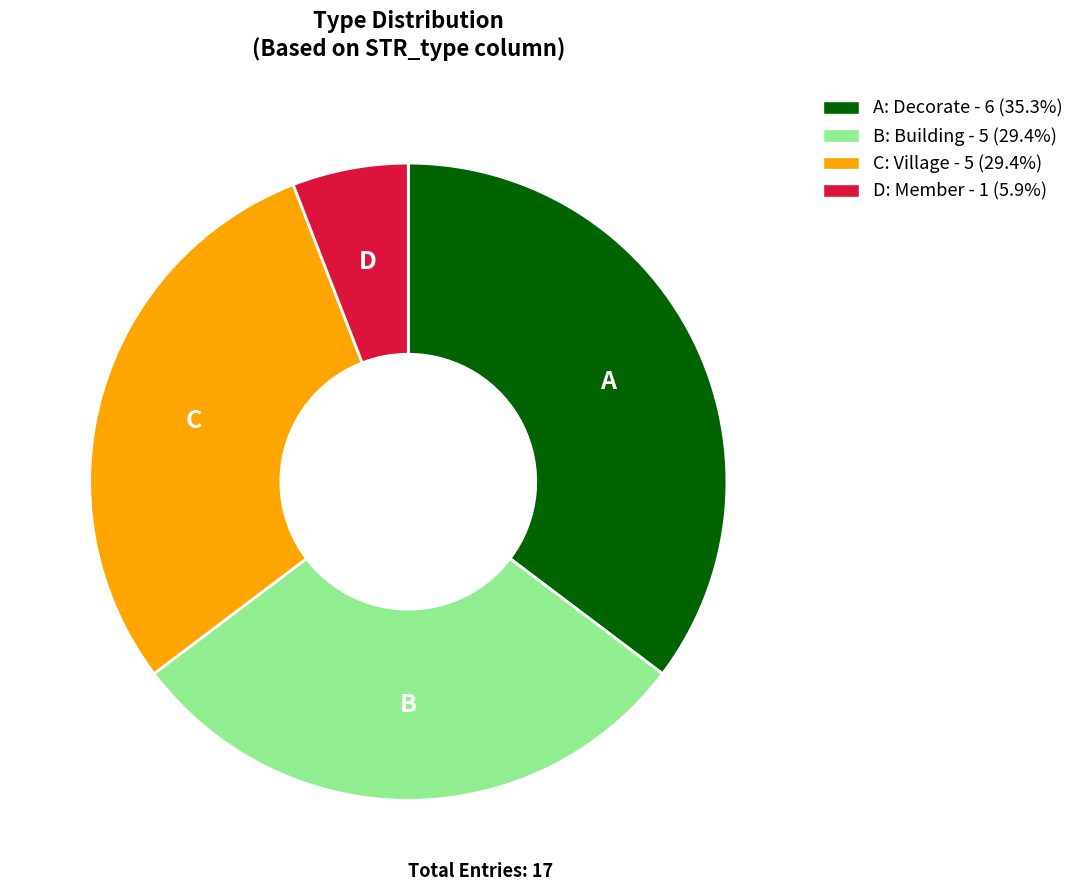

How many slices are in this pie chart?

4